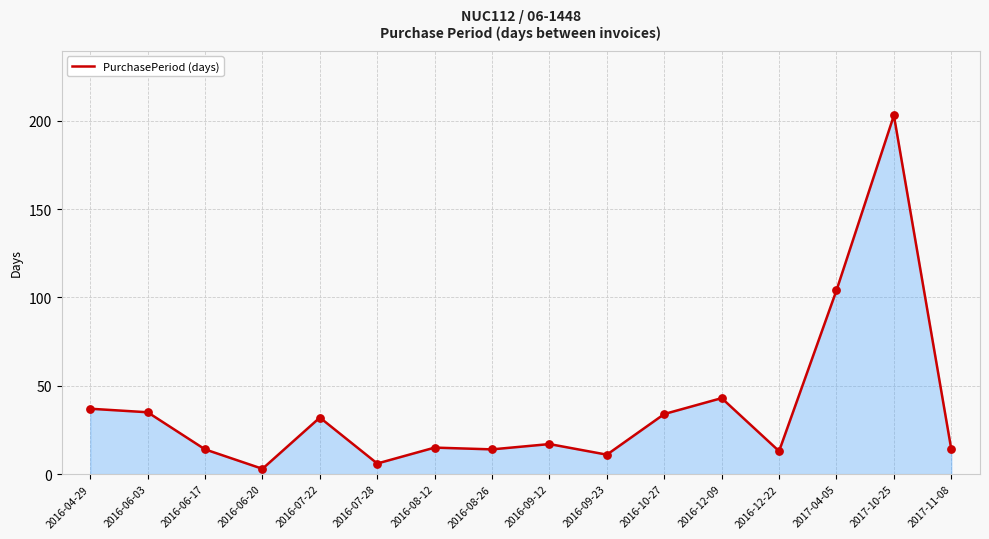

What is the change in value from 2016-06-20 to 2017-04-05?

+101